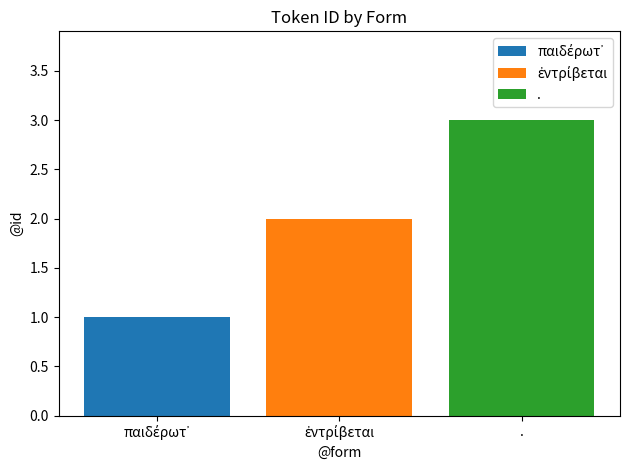

What is the greatest value displayed?

3